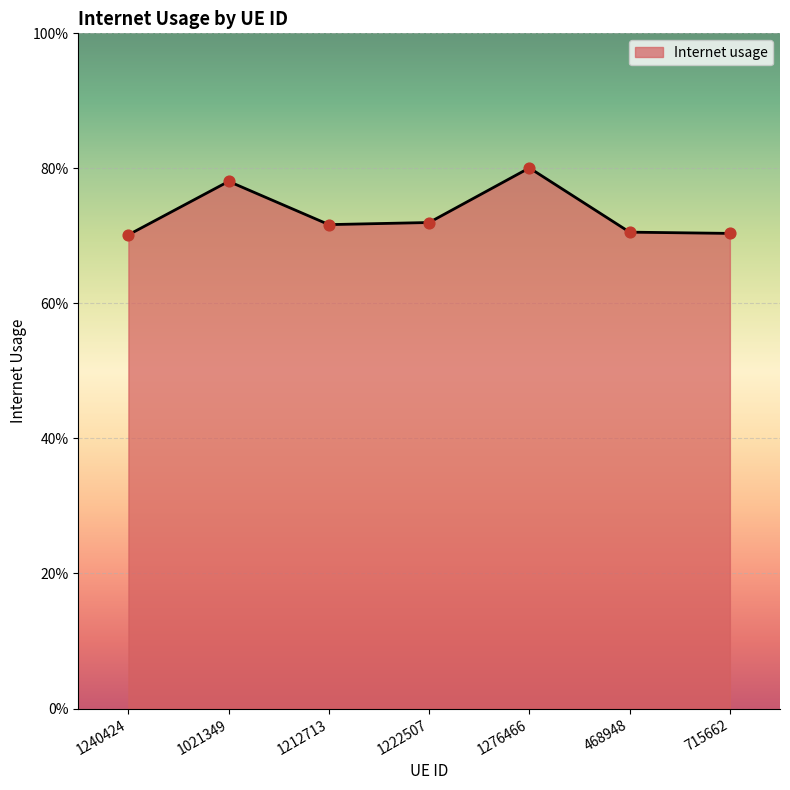

Which has a higher value, 1021349 or 1276466?

1276466